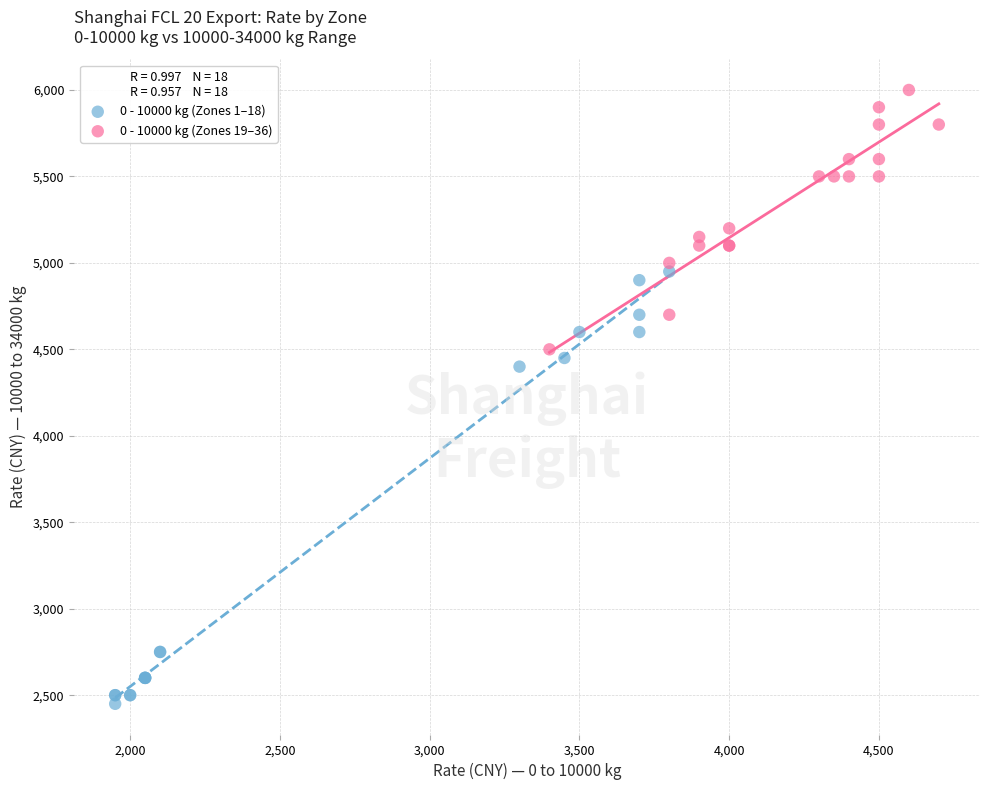

Which series reaches the maximum Y coordinate?

0 - 10000 kg (Zones 19–36)